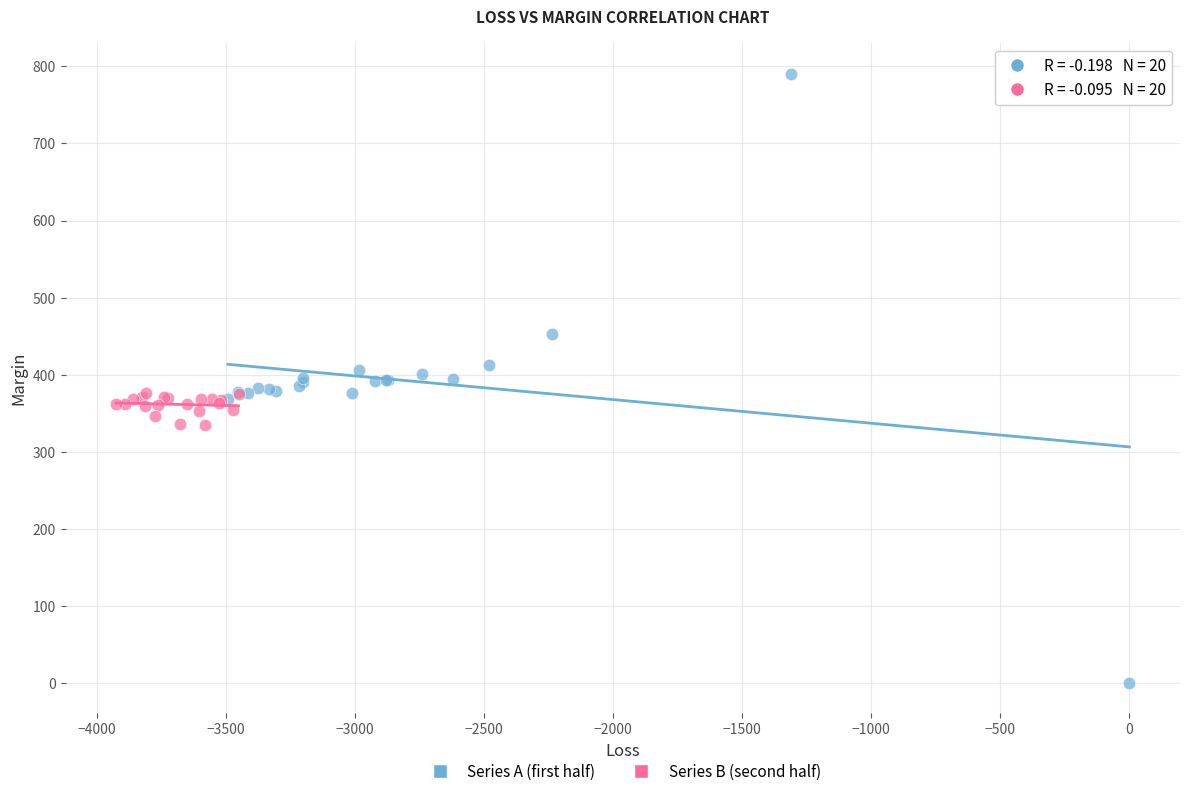

Which series contains the highest Y value?

Series A (first half)